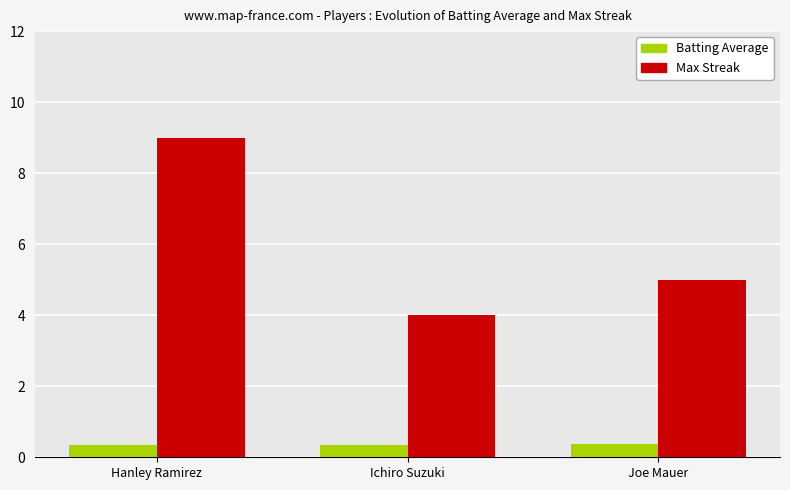

What value does the Max Streak series have at Ichiro Suzuki?

4.0